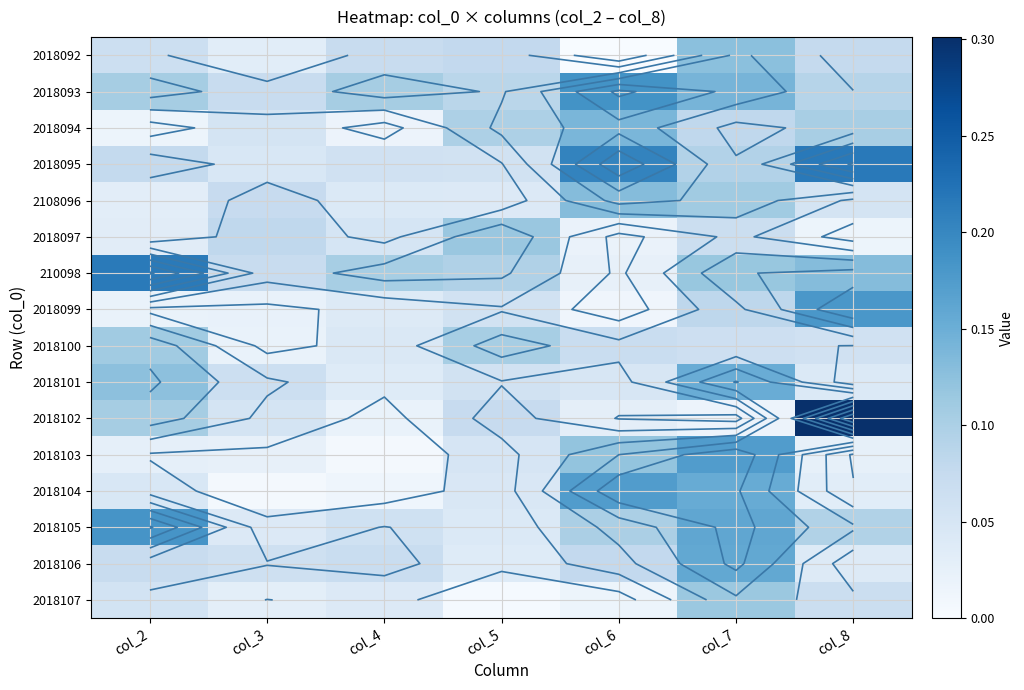

Which series has the largest range (max minus min)?

2018102